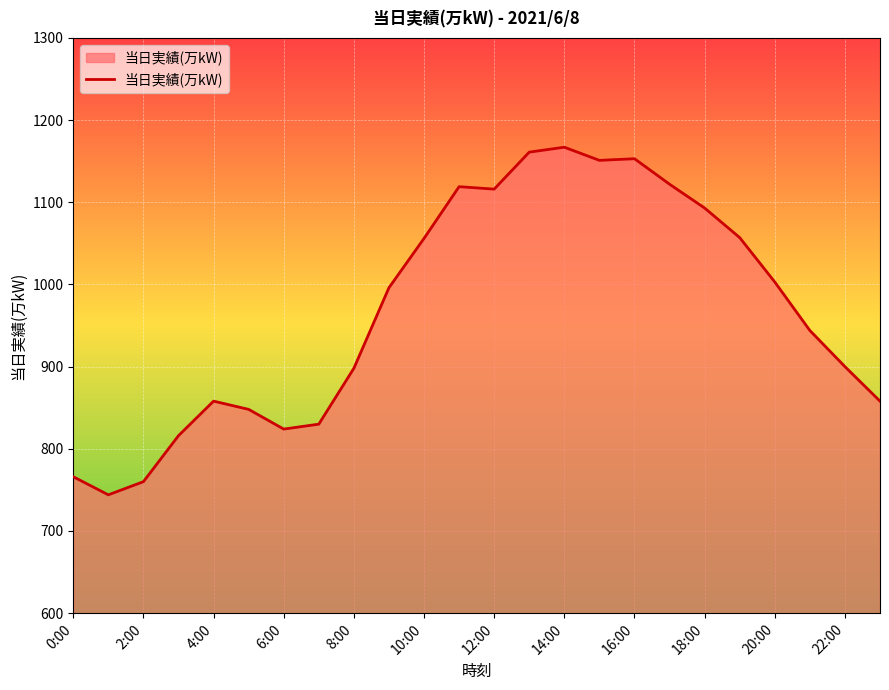

What is the maximum value shown in the chart?

1167